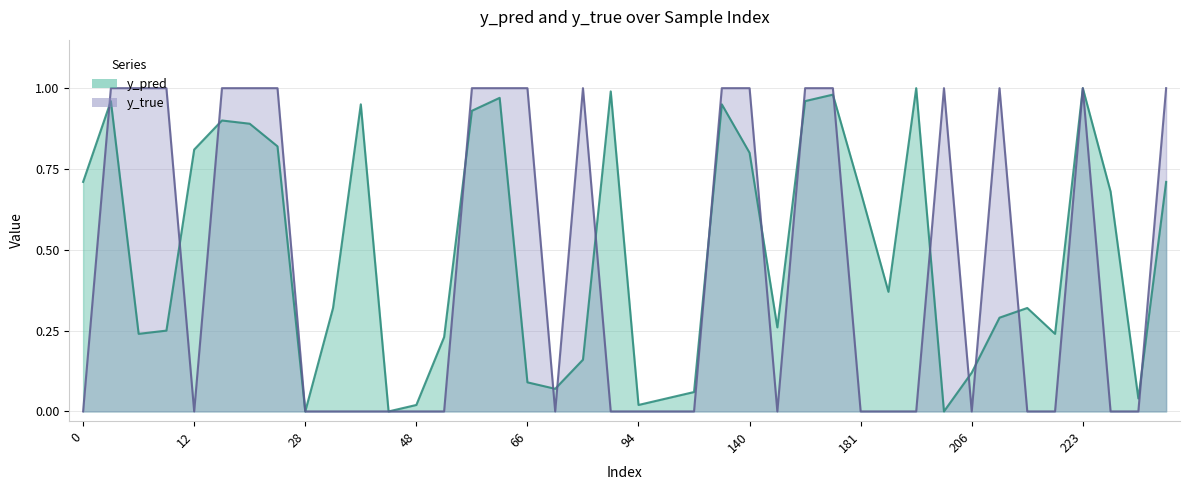

What is the difference between the maximum and second lowest values in the y_true series?

1.0